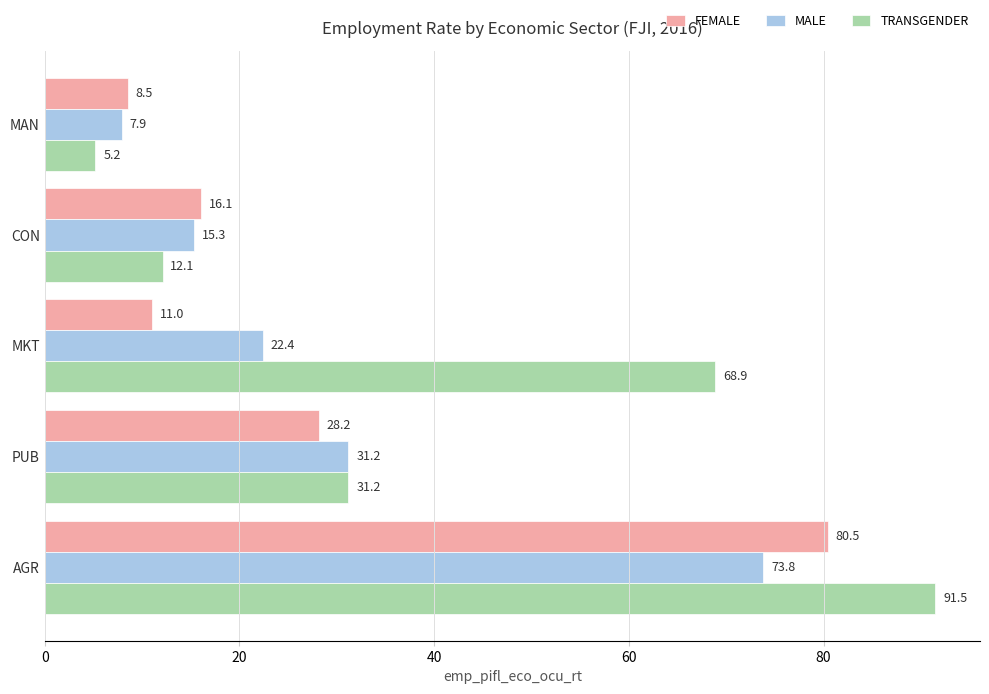

The MALE series shows 22.4 at MKT. True or false?

True